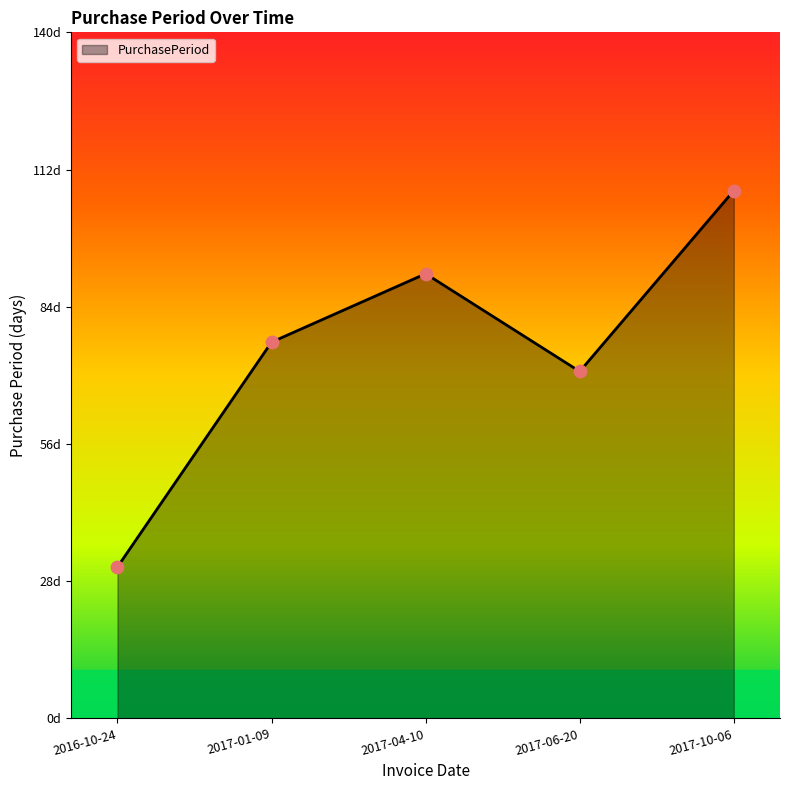

What is the change in value from 2017-04-10 to 2017-10-06?

+17